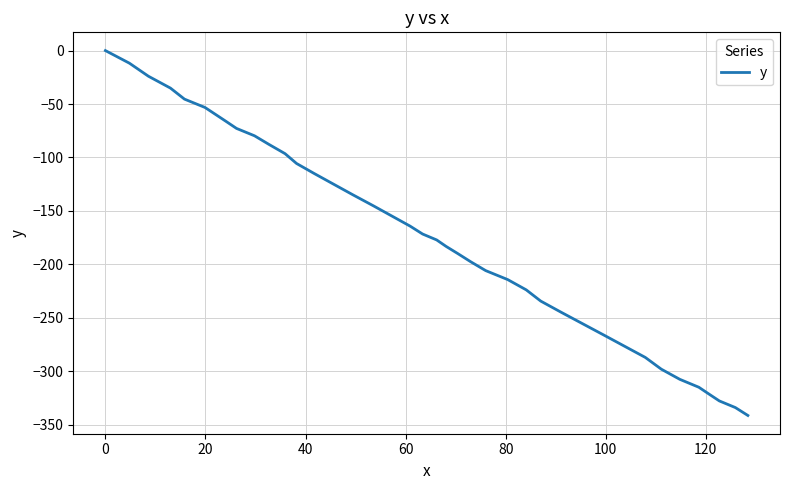

True or false: there are more than 0 points higher than both neighbors.

False